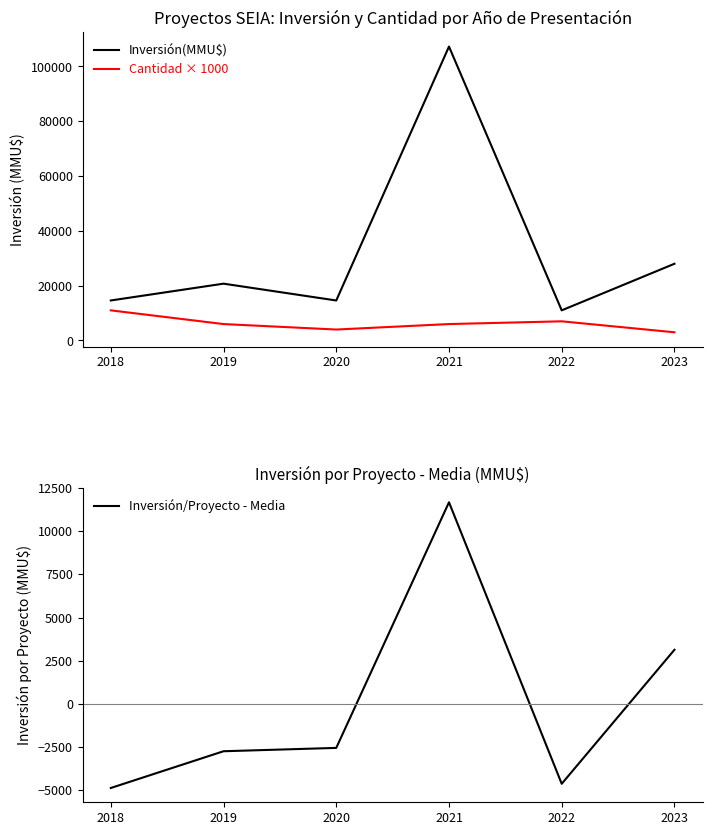

Rank the categories by Inversión/Proyecto - Media value from highest to lowest.

2021, 2023, 2020, 2019, 2022, 2018